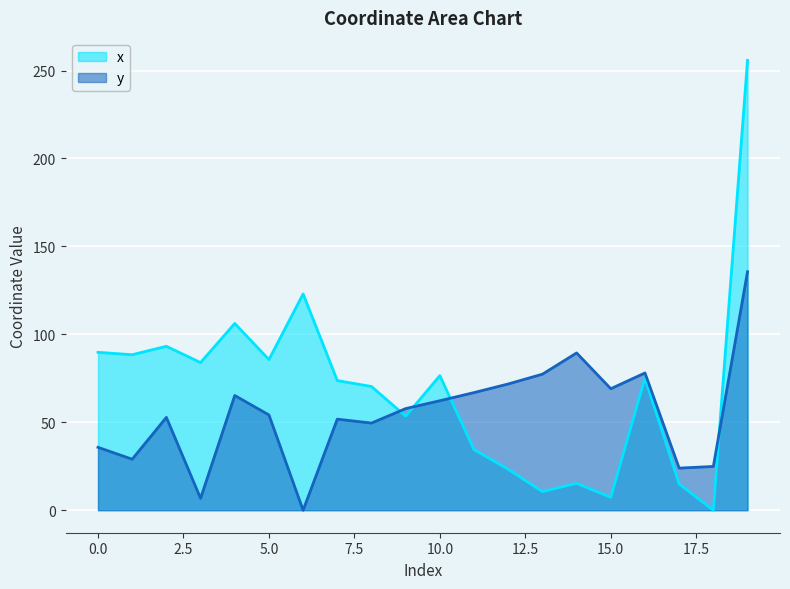

How many values in the x series exceed 75?

10